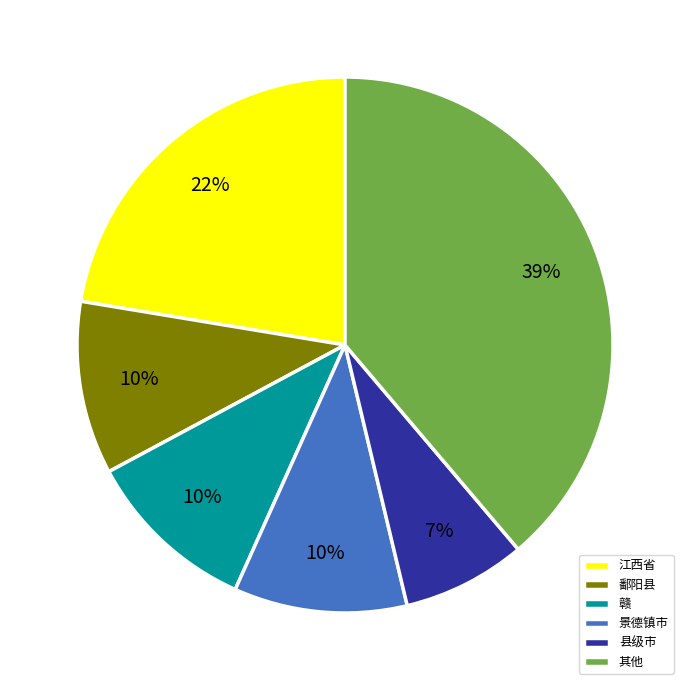

Which category has the smallest portion of the pie?

县级市